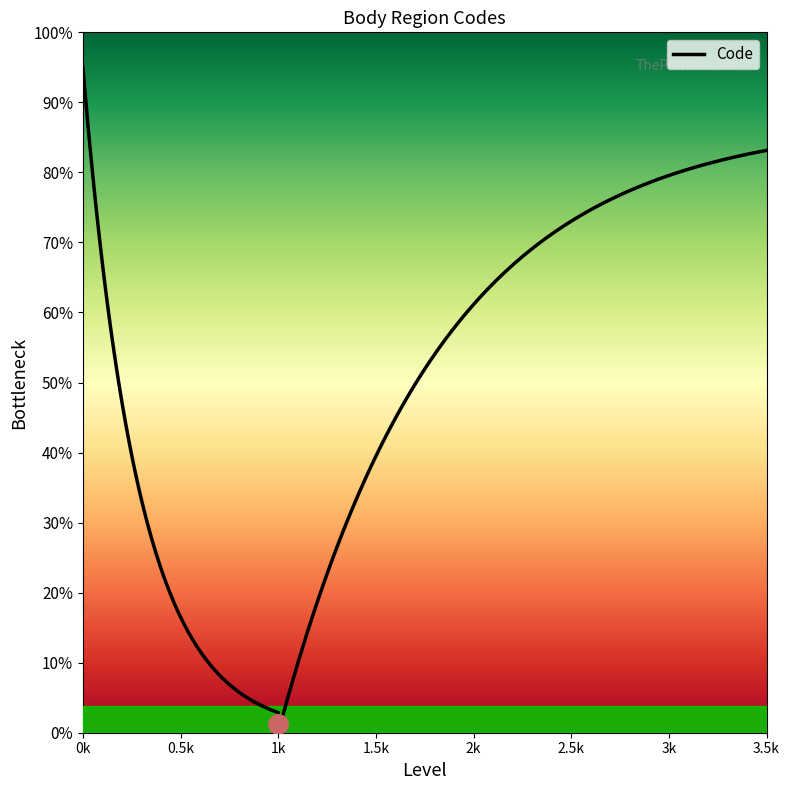

Count the values in the range 1 to 3.

3